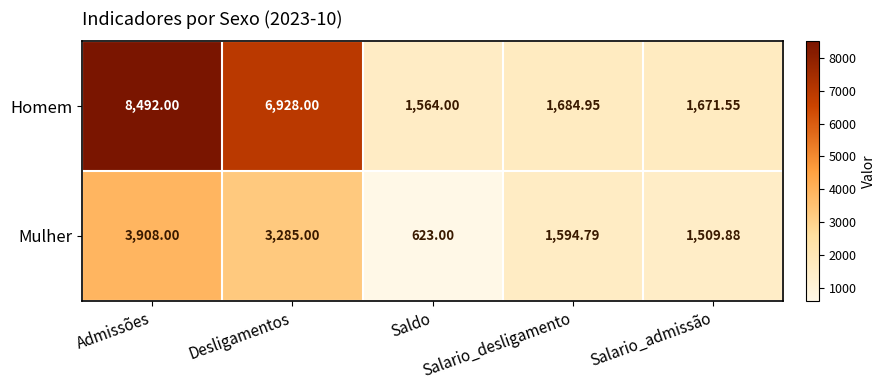

At which category is the sum across all series the highest?

Admissões